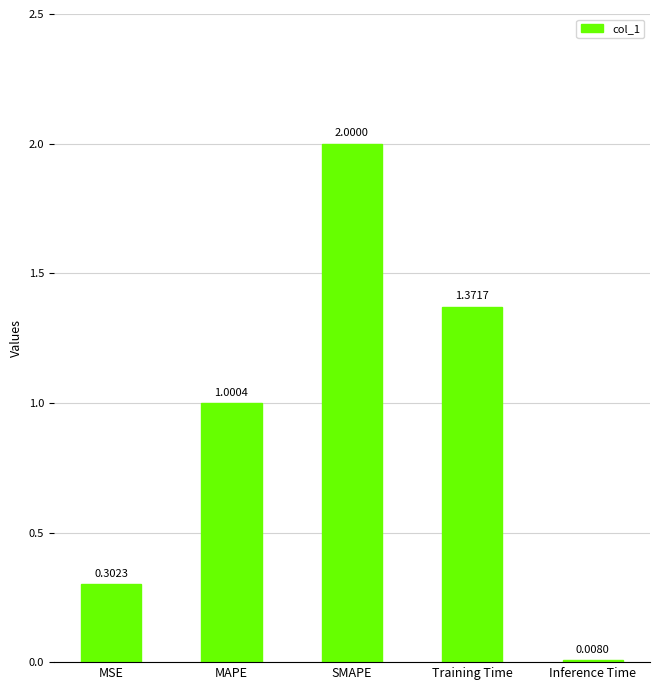

The chart shows a value of 0.4 at MSE. True or false?

False